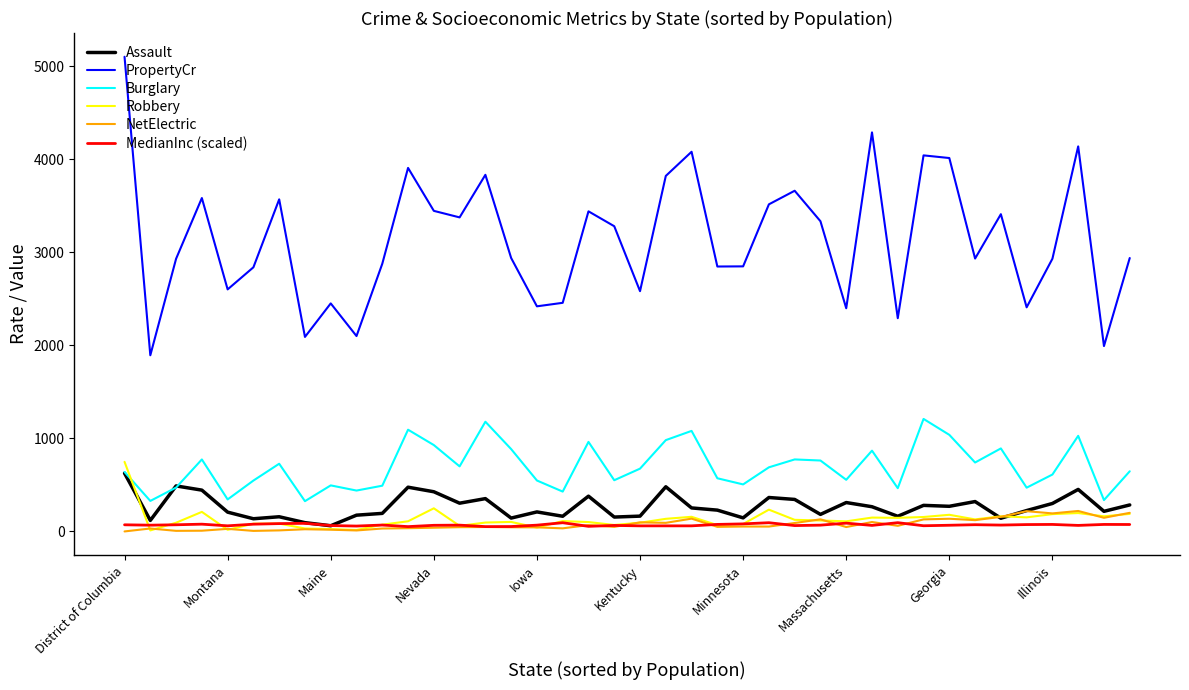

Which series has the largest total across all categories?

PropertyCr